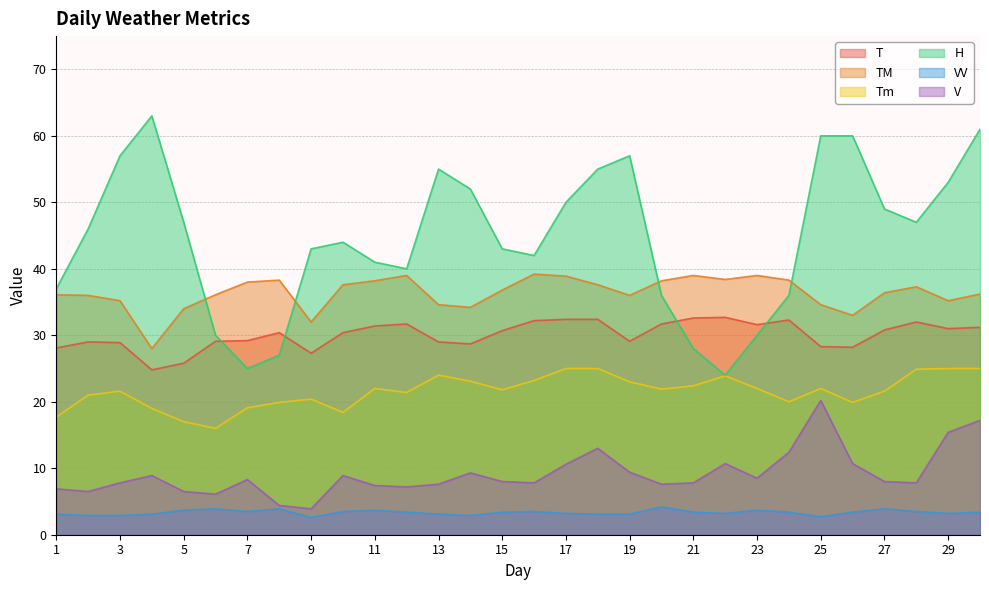

Reading left to right, what are all the values shown in this chart?

T: 28.1	29.0	28.9	24.8	25.8	29.1	29.2	30.4	27.3	30.4	31.4	31.7	29.0	28.7	30.7	32.2	32.4	32.4	29.1	31.7	32.6	32.7	31.6	32.3	28.3	28.2	30.8	32.0	31.0	31.2
TM: 36.1	36.0	35.2	28.0	34.0	36.1	38.0	38.3	32.0	37.6	38.2	39.0	34.6	34.2	36.8	39.2	38.9	37.6	36.0	38.2	39.0	38.4	39.0	38.3	34.6	33.0	36.4	37.3	35.2	36.2
Tm: 17.7	21.0	21.6	19.0	17.0	16.0	19.1	19.9	20.4	18.4	22.0	21.4	24.0	23.1	21.8	23.2	25.0	25.0	23.0	21.9	22.4	23.9	22.0	20.0	22.0	19.9	21.6	24.9	25.0	25.0
H: 37.0	46.0	57.0	63.0	47.0	30.0	25.0	27.0	43.0	44.0	41.0	40.0	55.0	52.0	43.0	42.0	50.0	55.0	57.0	36.0	28.0	24.0	30.0	36.0	60.0	60.0	49.0	47.0	53.0	61.0
VV: 3.1	2.9	2.9	3.1	3.7	3.9	3.5	3.9	2.6	3.5	3.7	3.4	3.1	2.9	3.4	3.5	3.2	3.1	3.1	4.2	3.4	3.2	3.7	3.4	2.7	3.4	3.9	3.5	3.2	3.4
V: 6.9	6.5	7.8	8.9	6.5	6.1	8.3	4.4	3.9	8.9	7.4	7.2	7.6	9.3	8.0	7.8	10.6	13.0	9.4	7.6	7.8	10.7	8.5	12.4	20.2	10.7	8.0	7.8	15.4	17.2